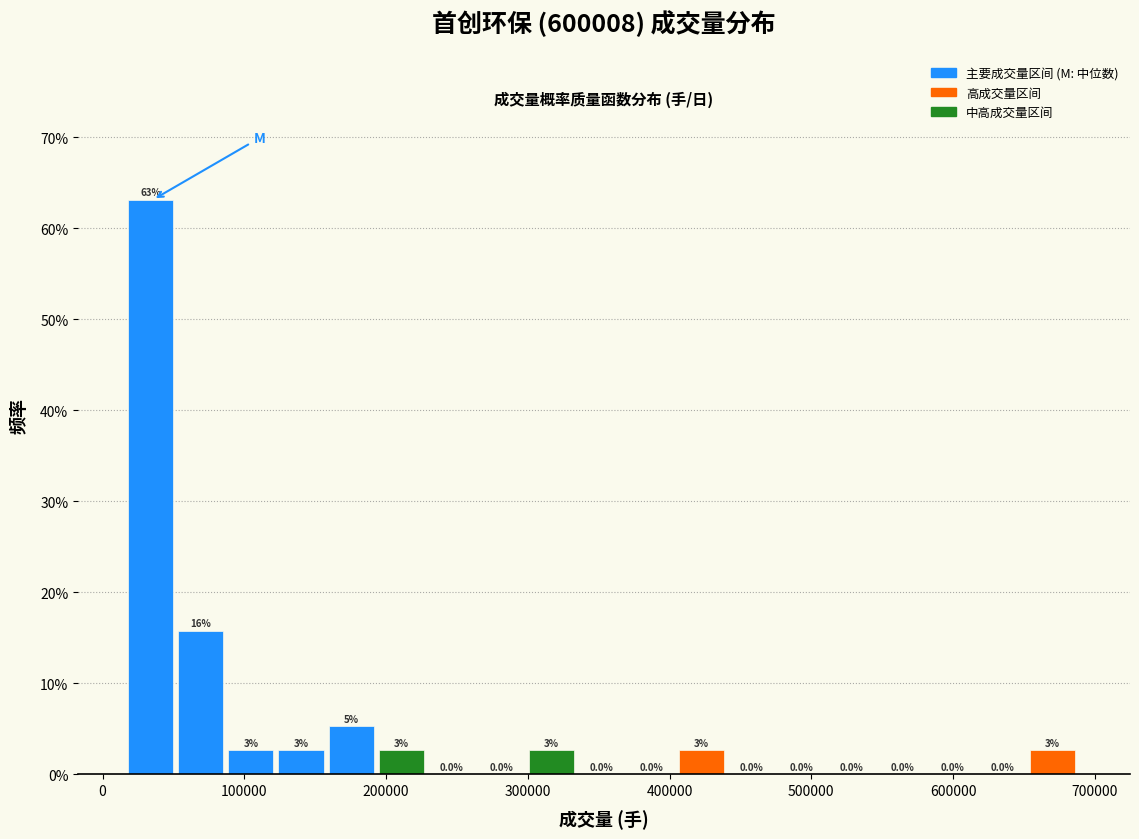

Read against the x-axis, roughly where is the centre of the tallest bar?

30000